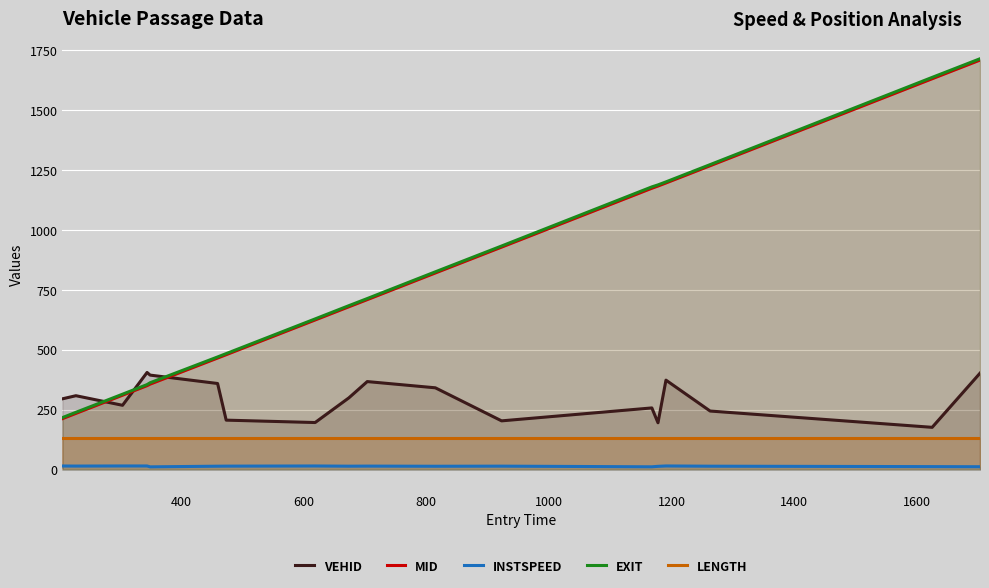

Reading right to left, transcribe all the data shown in this chart.

VEHID: 402.0	176.0	244.0	373.0	195.0	257.0	203.0	341.0	367.0	299.0	196.0	206.0	359.0	394.0	405.0	268.0	308.0	295.0
MID: 1709.2	1631.3	1268.2	1196.2	1183.4	1174.2	928.4	820.4	709.2	679.3	624.2	479.3	465.3	356.4	350.0	310.1	234.2	212.1
INSTSPEED: 11.5	11.9	13.7	14.7	13.1	11.2	13.9	13.5	14.1	13.8	14.7	14.0	13.7	11.0	14.6	14.7	14.3	14.6
EXIT: 1714.8	1637.0	1272.8	1200.7	1188.2	1179.8	933.0	825.2	713.6	683.9	628.6	483.8	469.8	362.1	354.4	314.3	238.7	216.6
LENGTH: 130.7	130.7	130.7	130.7	130.7	130.7	130.7	130.7	130.7	130.7	130.7	130.7	130.7	130.7	130.7	130.7	130.7	130.7